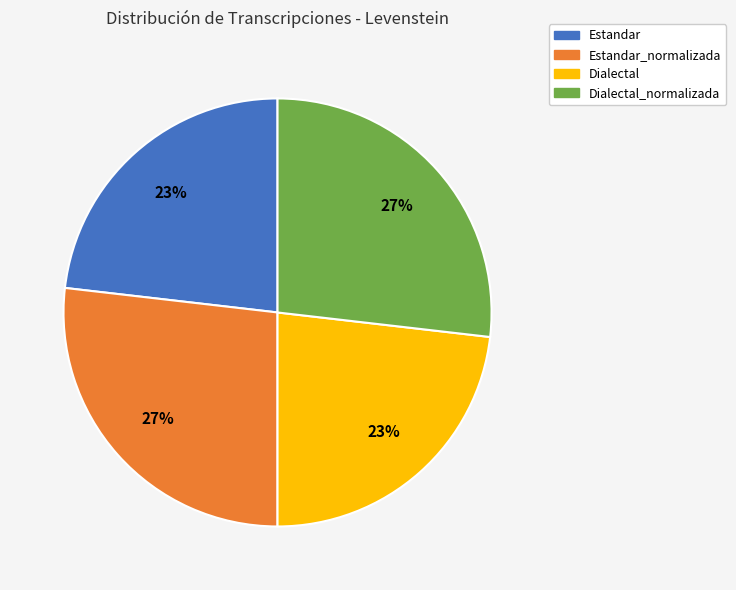

Is there a majority slice in this chart?

No